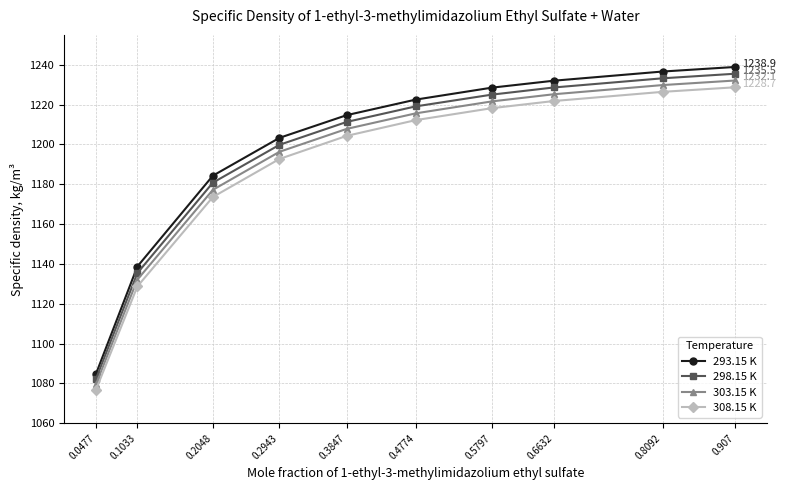

True or false: 298.15 K and 308.15 K cross at least once.

False